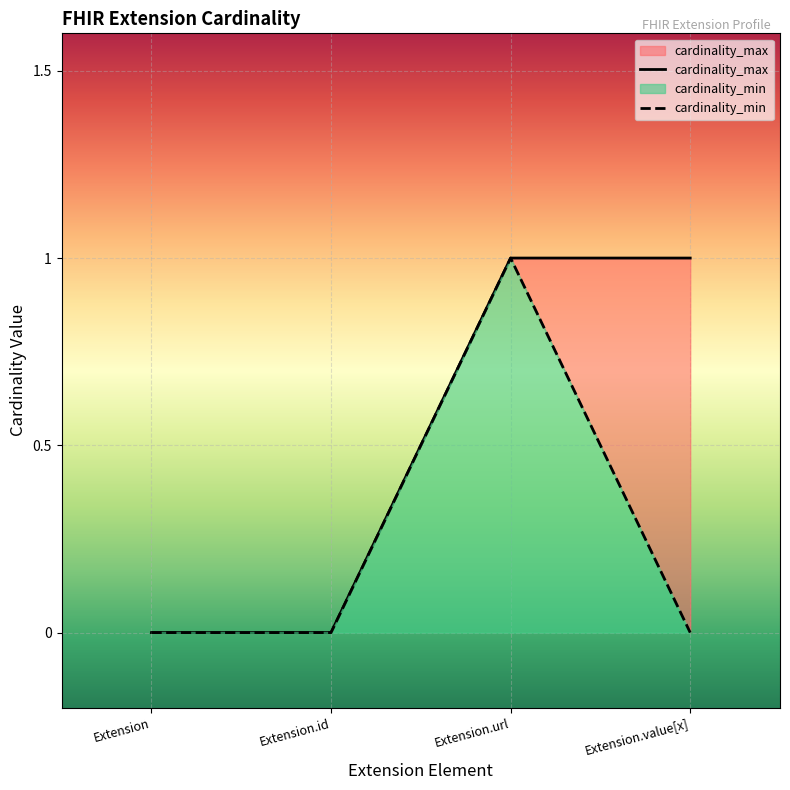

True or false: cardinality_min and cardinality_max cross at least once.

False